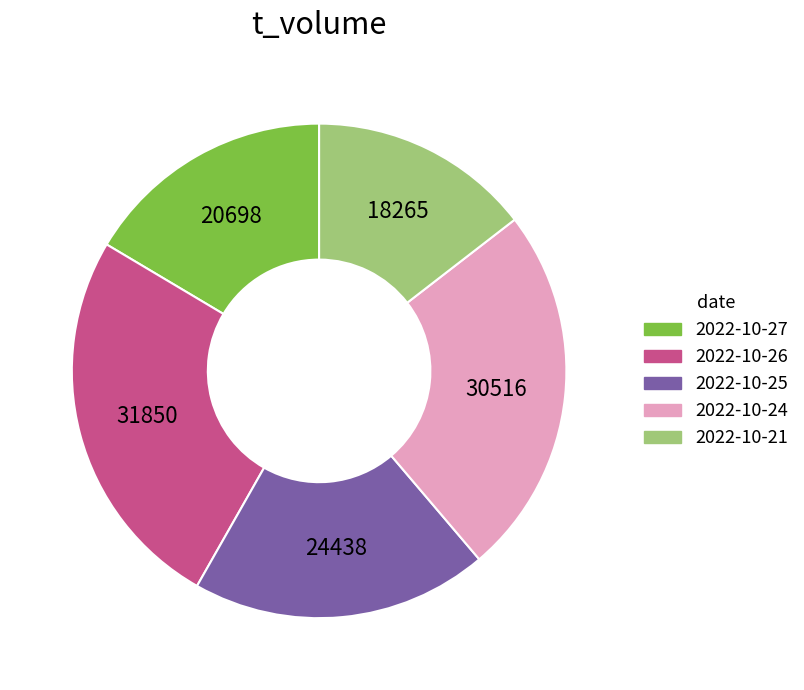

What is the ratio of the value at 2022-10-24 to the value at 2022-10-21?

1.7